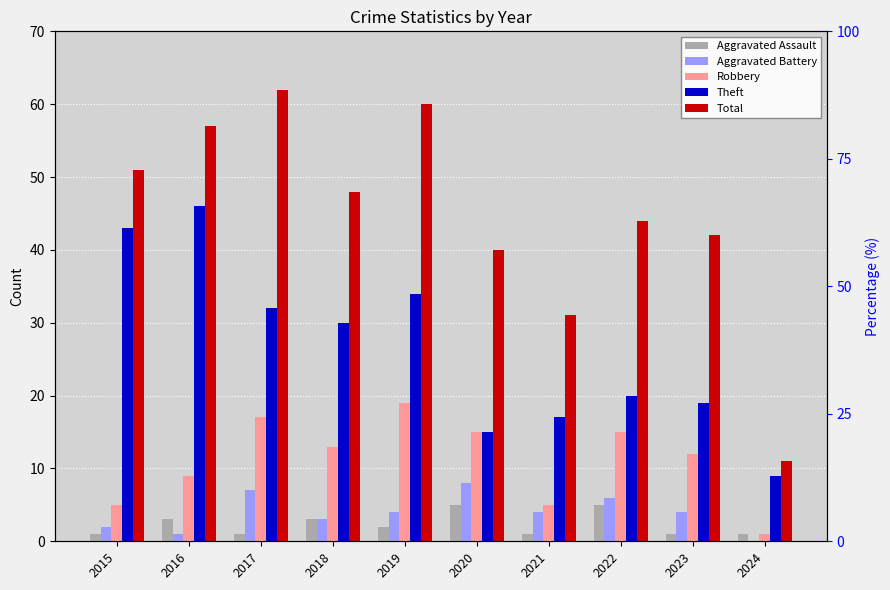

Between 2019 and 2024, which series saw the biggest shift?

Total